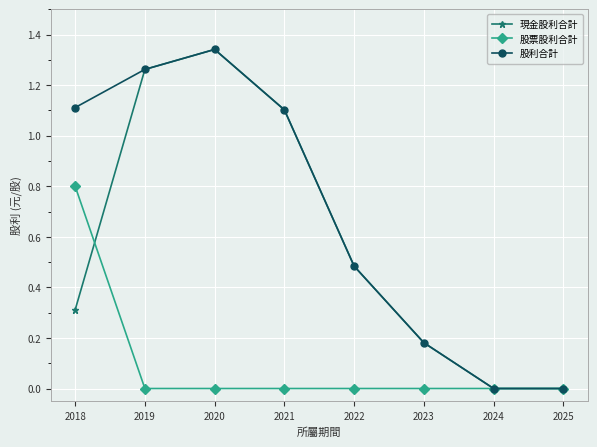

True or false: 現金股利合計 has more than 0 interior local peaks.

True